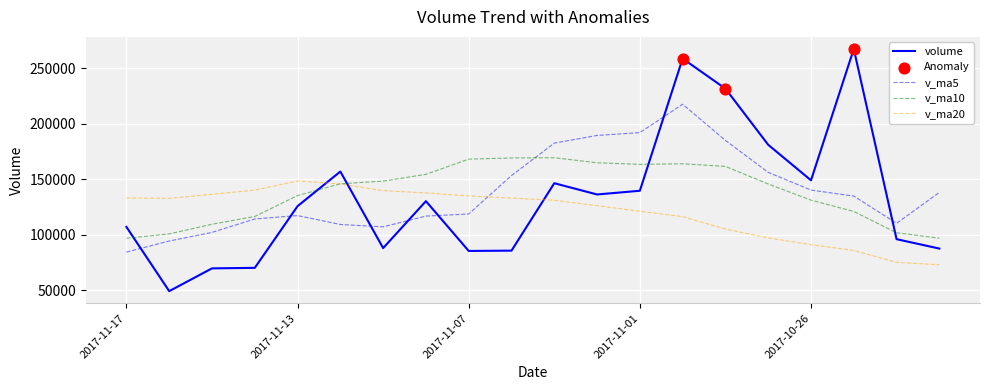

Which series has the largest range (max minus min)?

volume